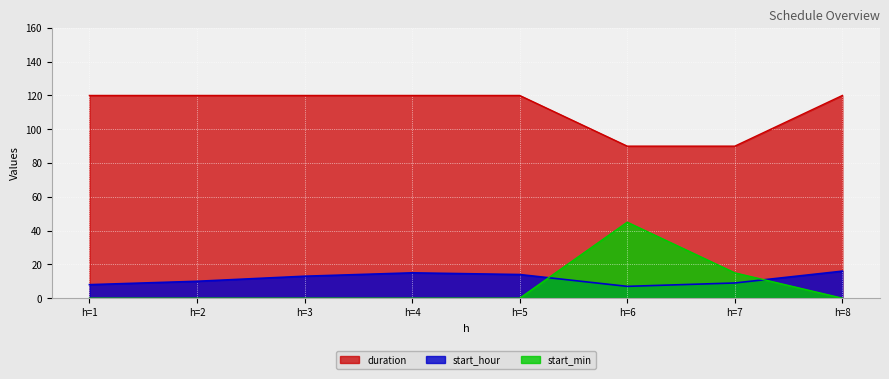

Which category has the highest value in the start_min series?

h=6